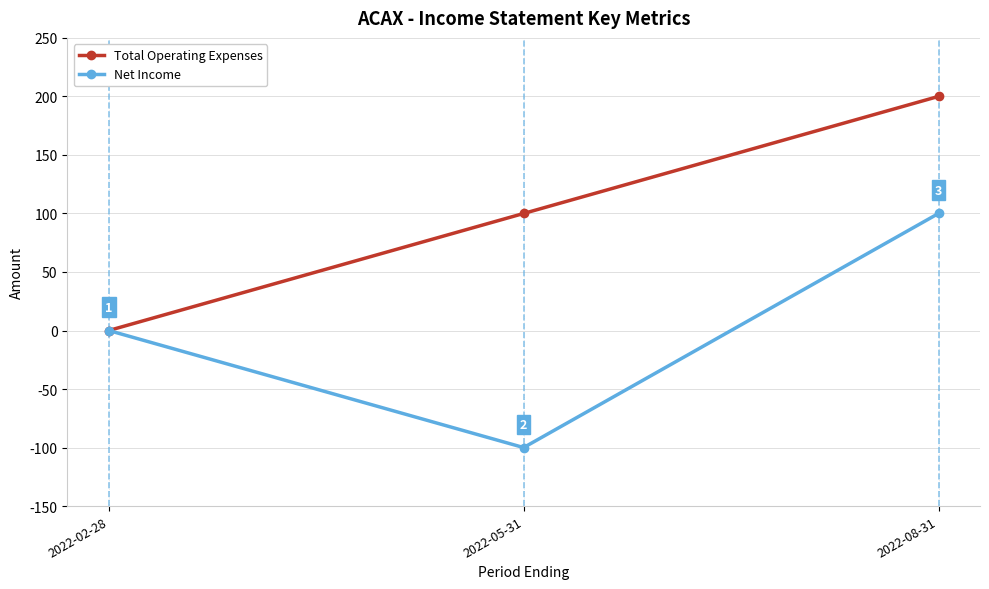

How many series are shown in this chart?

2